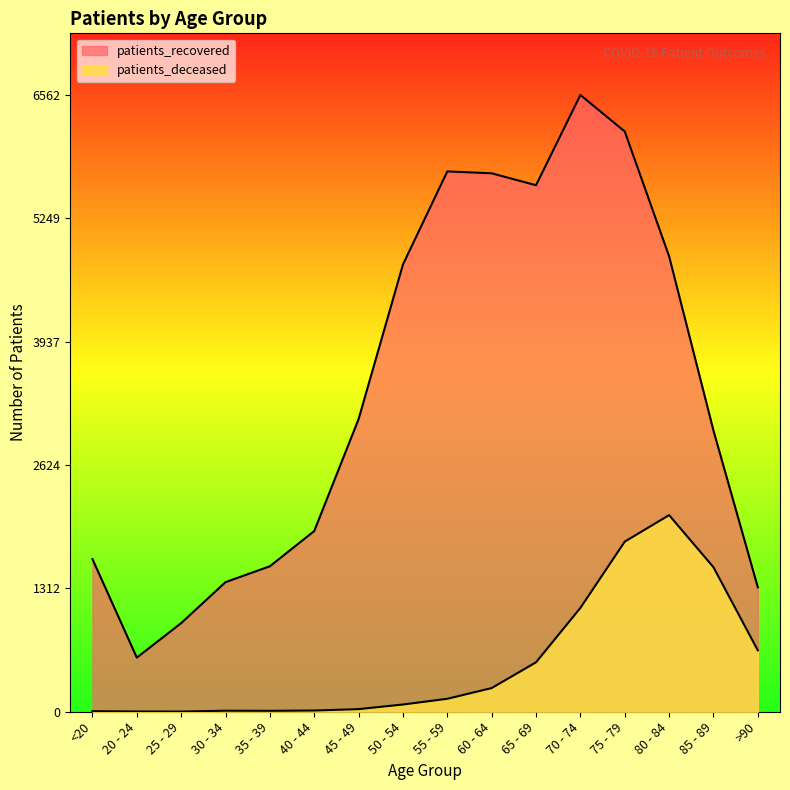

True or false: patients_recovered has more than 0 points higher than both neighbors.

True